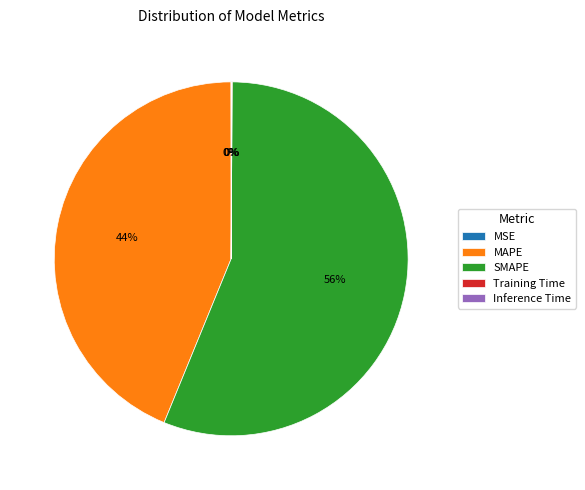

What is the majority slice?

SMAPE